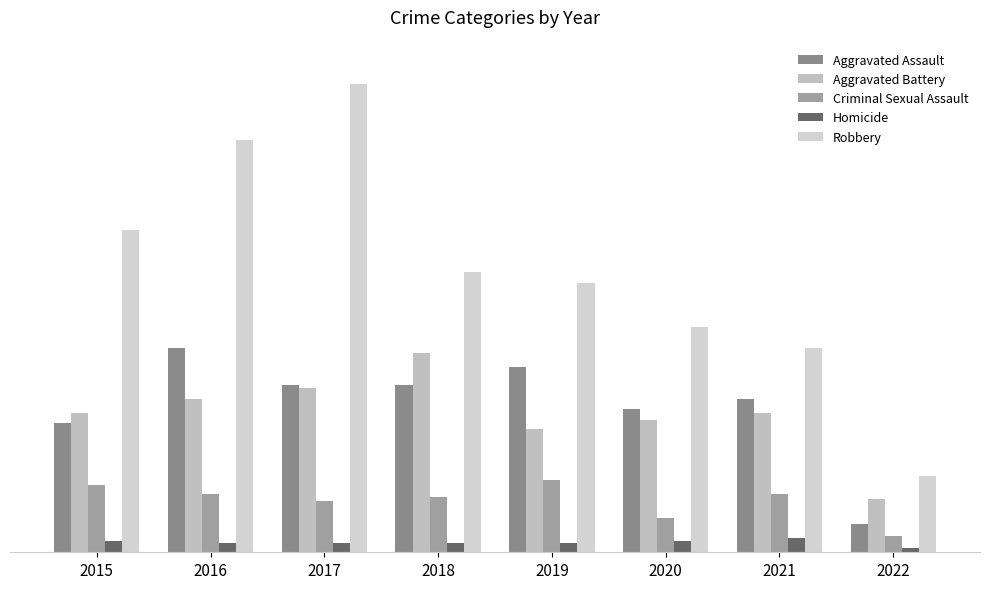

What is the minimum value for Homicide?

2